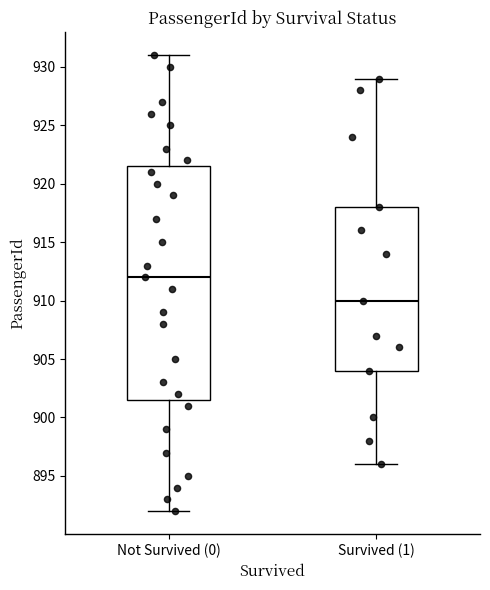

Comparing the boxes themselves (not the whiskers), which one is the tallest?

Not Survived (0)